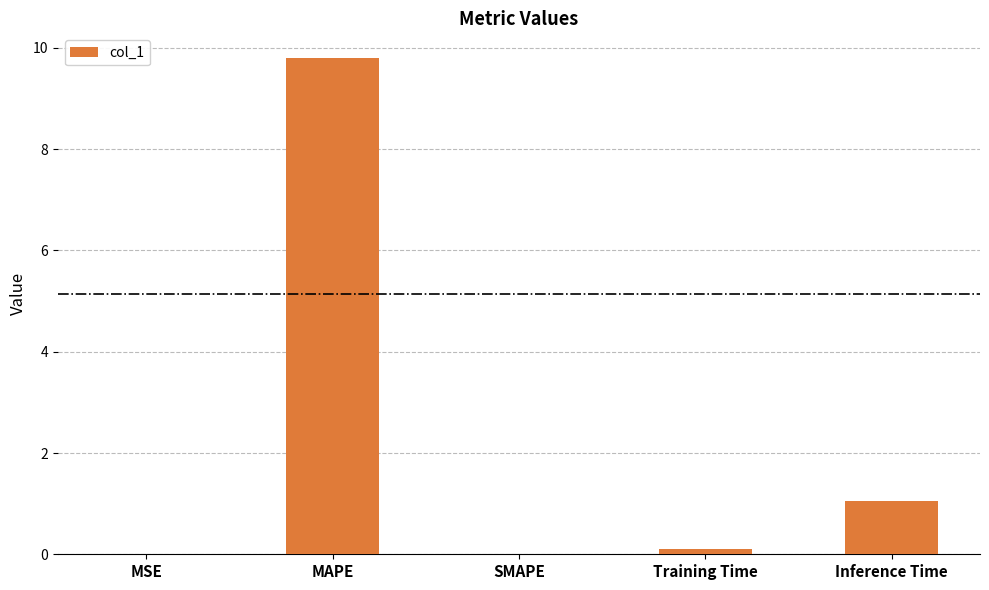

The chart shows a value of 1.4 at Inference Time. True or false?

False